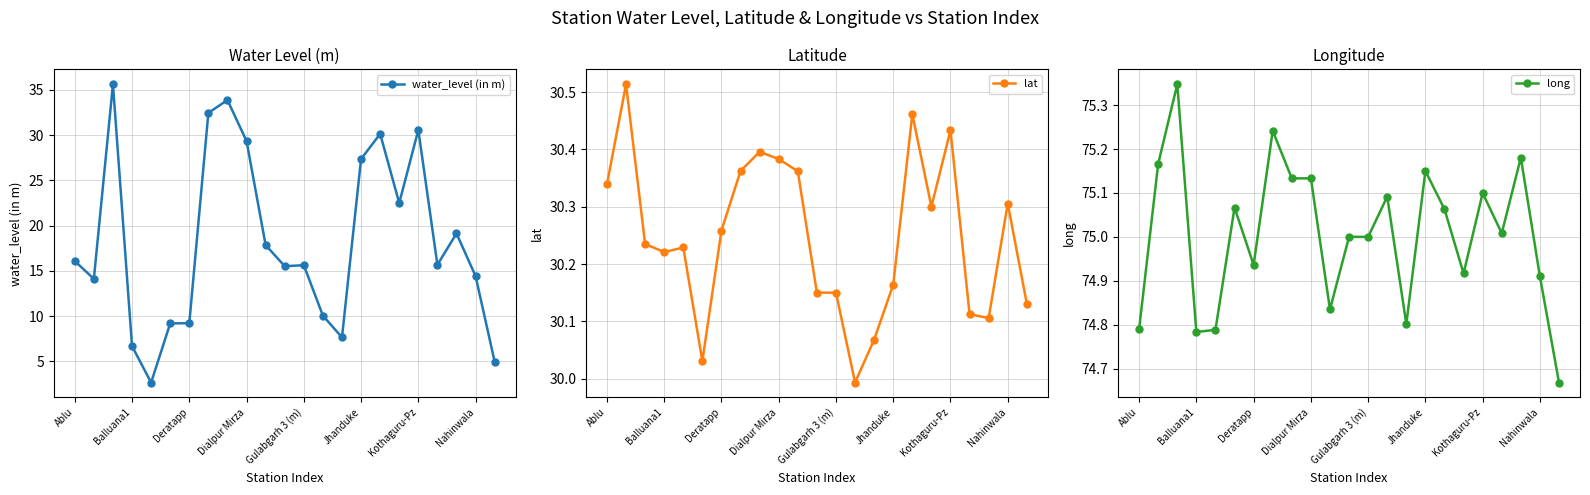

What is the highest value of the water_level (in m) series?

35.6